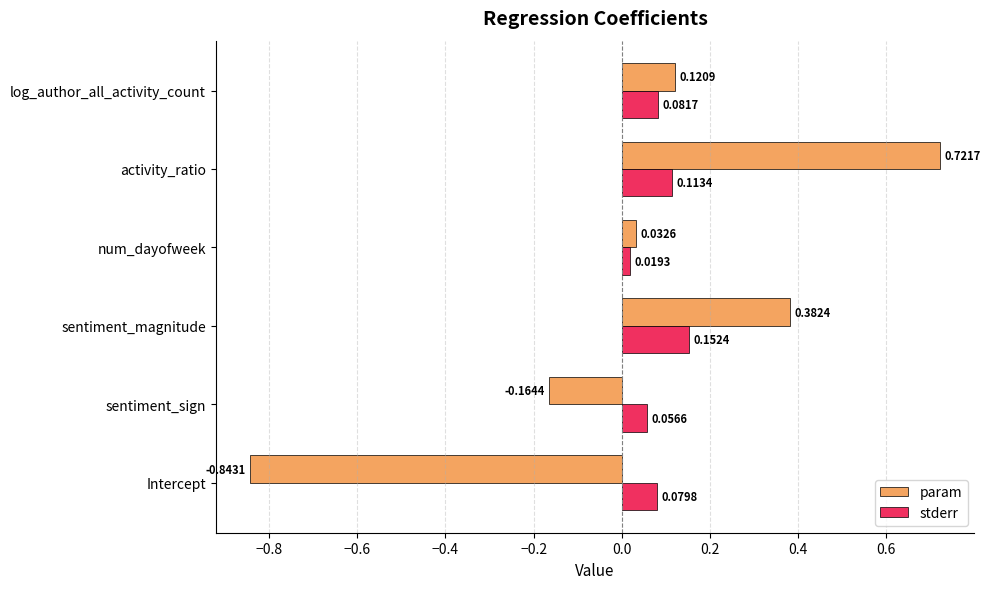

At which label does param reach its minimum?

Intercept